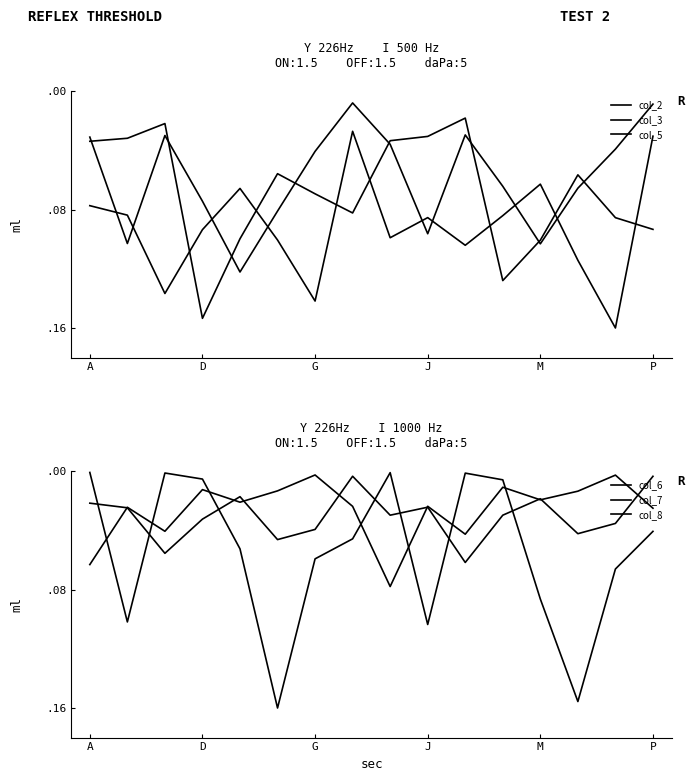

Read the col_5 value at 11.

0.1